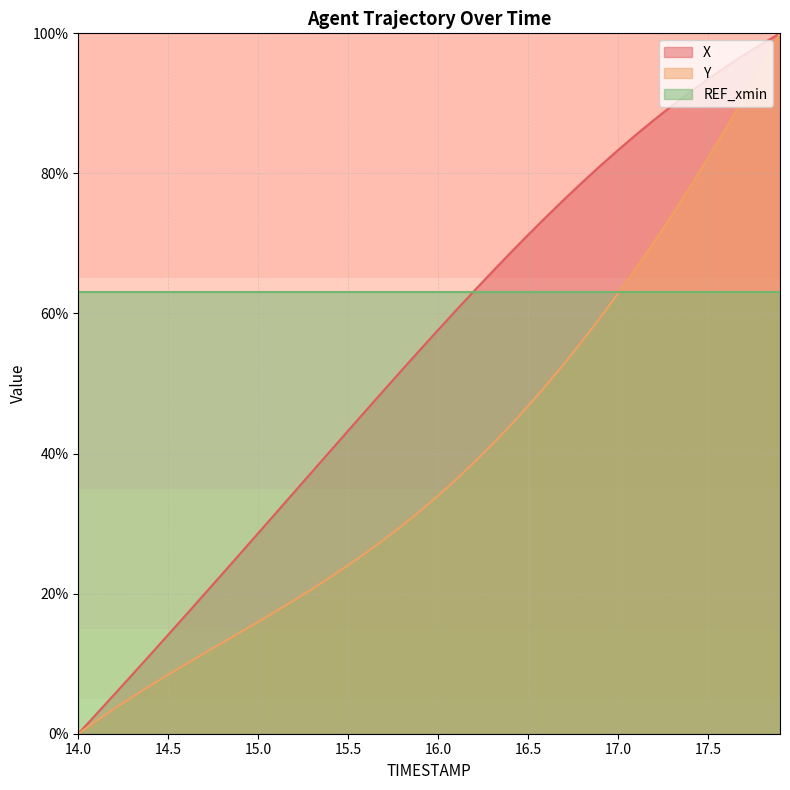

The value of Y at 17.1 is 66.5. True or false?

True